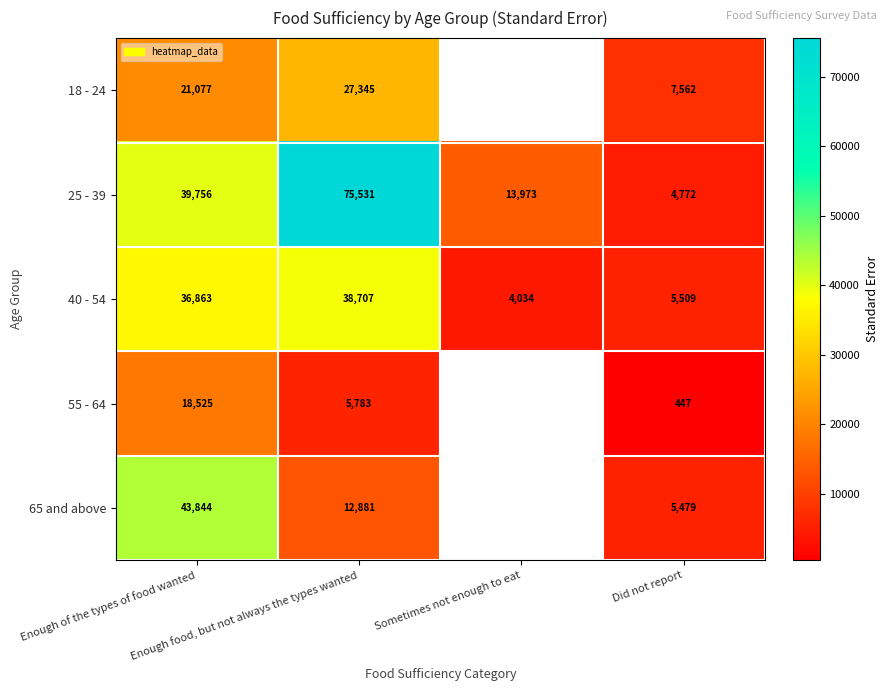

At Sometimes not enough to eat, list the series in order from largest to smallest.

18 - 24, 25 - 39, 40 - 54, 55 - 64, 65 and above